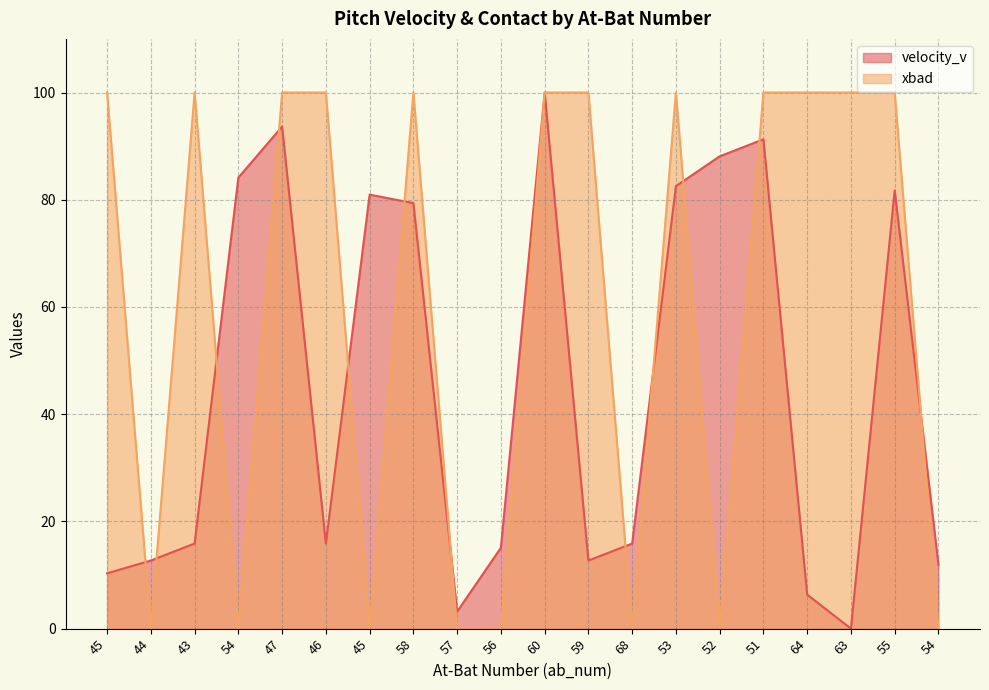

What is the value of the velocity_v point at the 1st from the left?

10.3